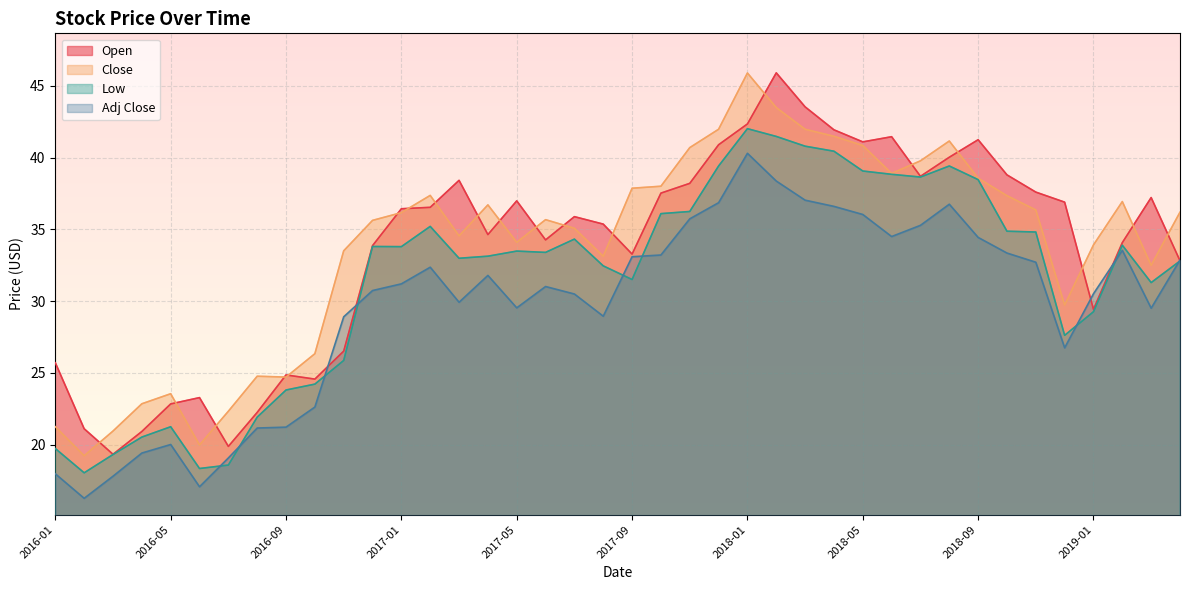

Where does the Open series first go above 36?

2017-01